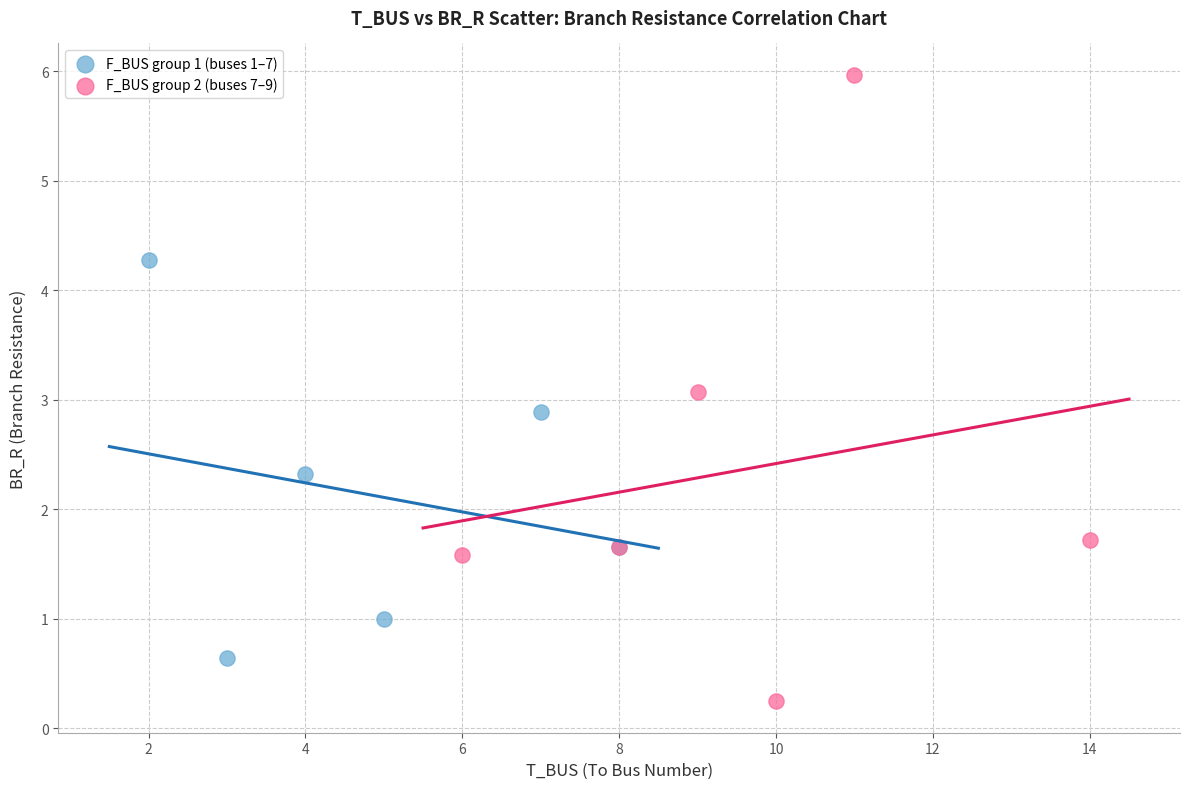

Which series reaches the maximum Y coordinate?

F_BUS group 2 (buses 7–9)